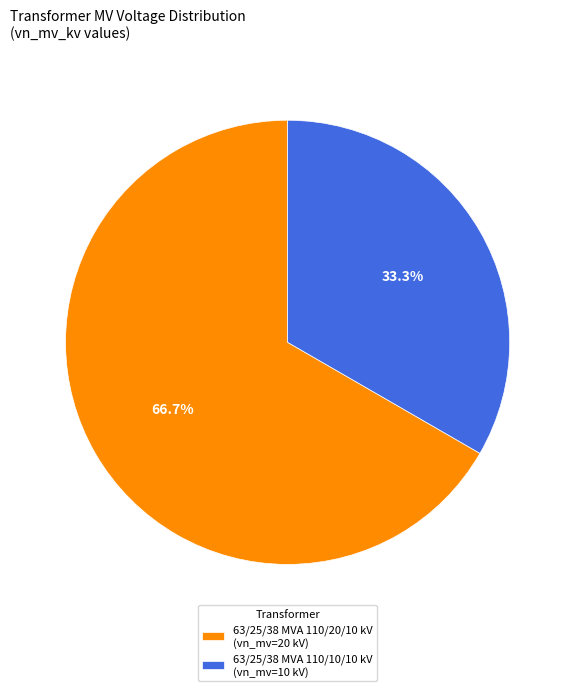

How many slices are in this pie chart?

2